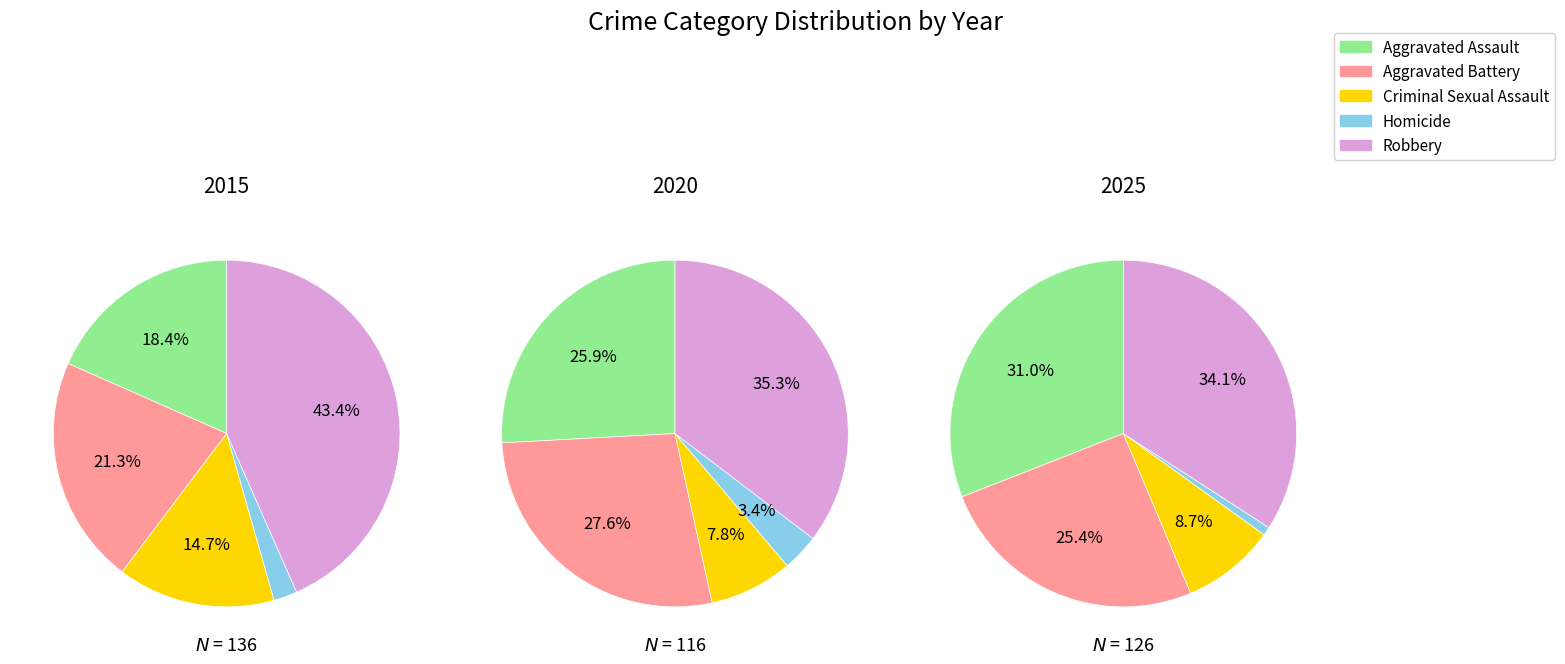

Does 2 account for over 50% of the chart?

No